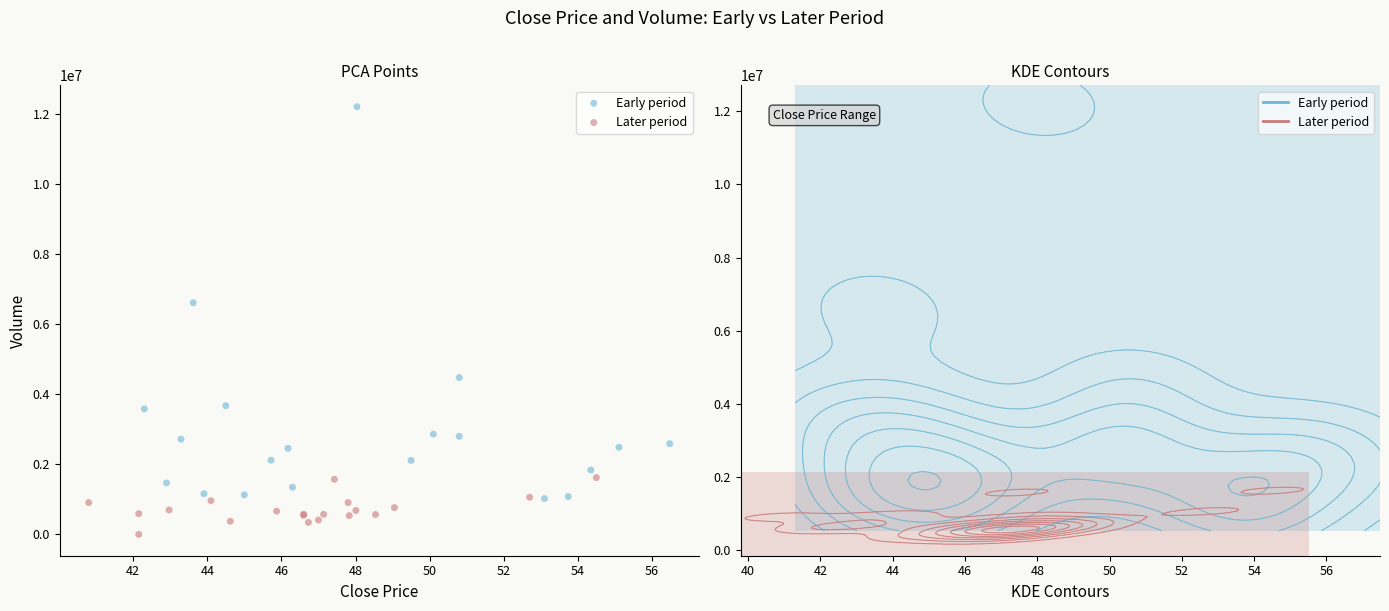

Which series contains the lowest Y value?

Later period